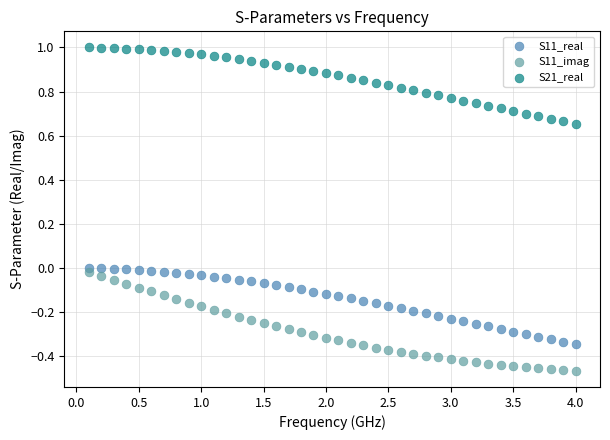

Which series has the largest Y range (max minus min)?

S11_imag